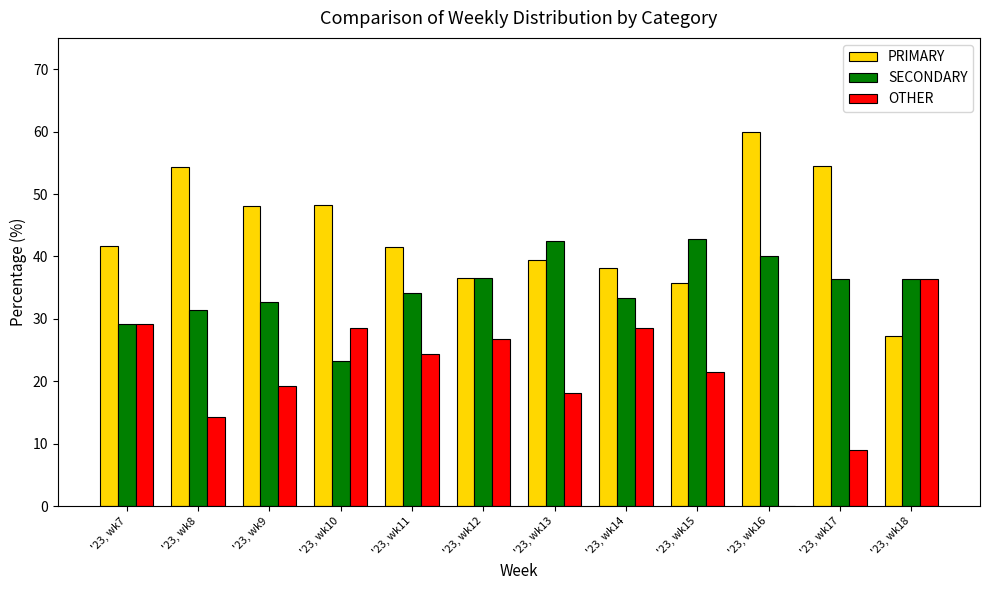

Are the bars grouped side by side (vs. stacked)?

Yes